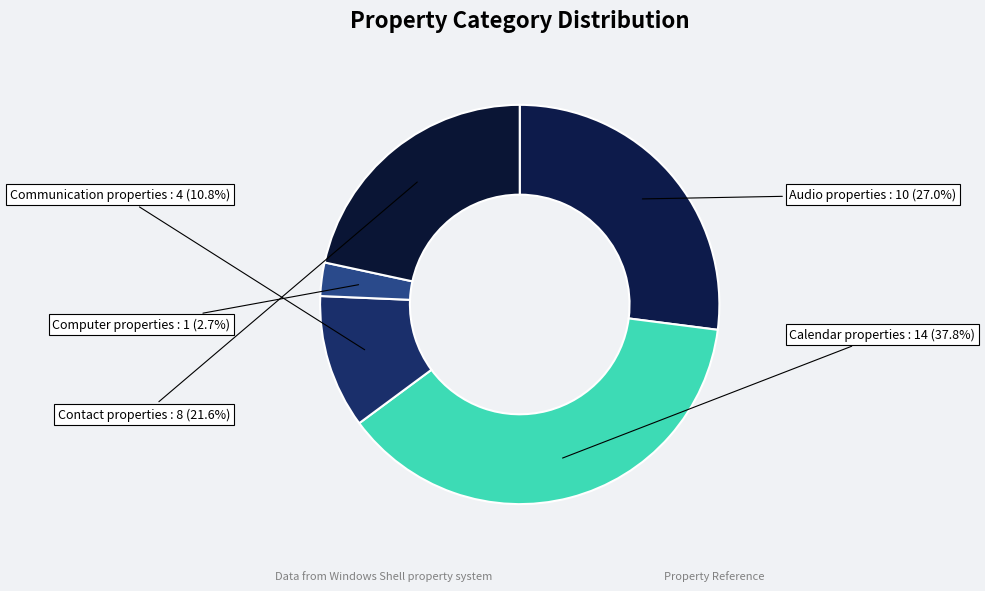

Combined, what portion of the pie is Calendar properties and Audio properties?

64.9%